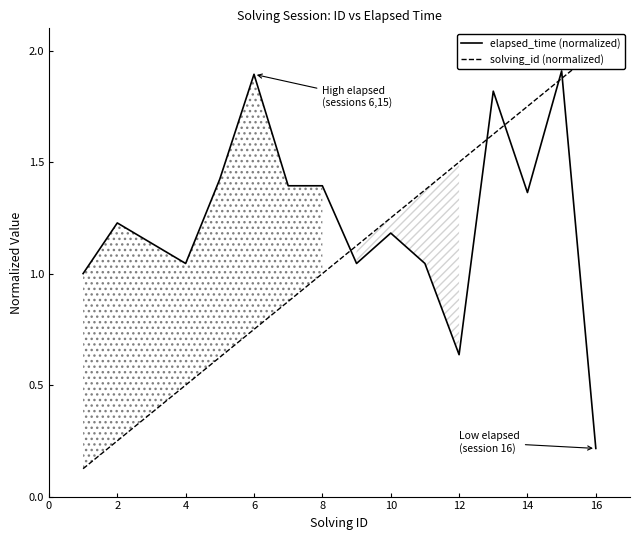

The elapsed_time (normalized) series shows 0.4 at 2. True or false?

False